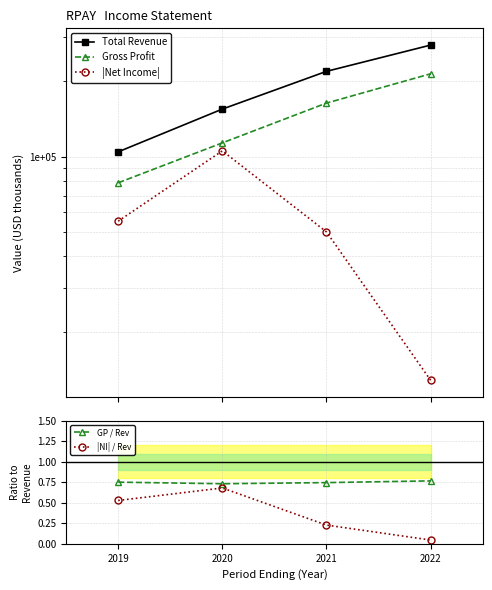

Reading left to right, transcribe all the data shown in this chart.

Total Revenue: 2019=104600.0	2020=155000.0	2021=219300.0	2022=279200.0
Gross Profit: 2019=78700.0	2020=113600.0	2021=163800.0	2022=214400.0
|Net Income|: 2019=55300.0	2020=105600.0	2021=50100.0	2022=12800.0
GP / Rev: 2019=0.8	2020=0.7	2021=0.7	2022=0.8
|NI| / Rev: 2019=0.5	2020=0.7	2021=0.2	2022=0.0